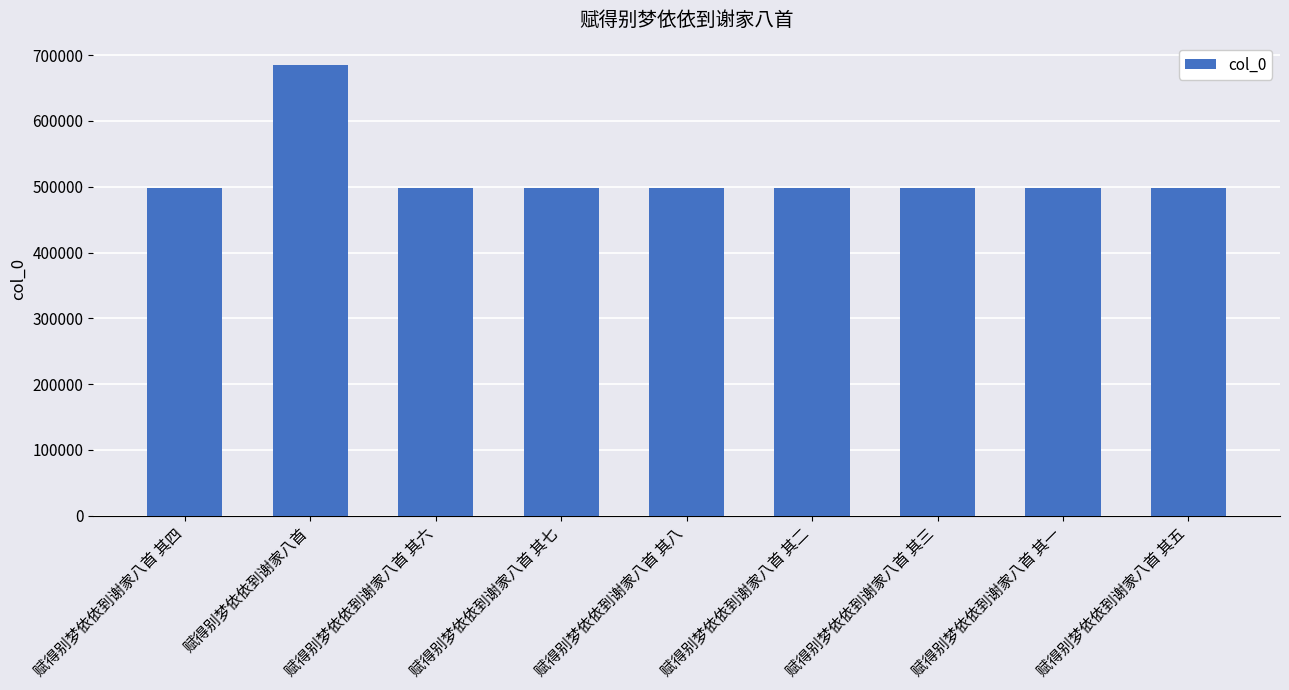

The chart shows a value of 498527 at 赋得别梦依依到谢家八首 其七. True or false?

True